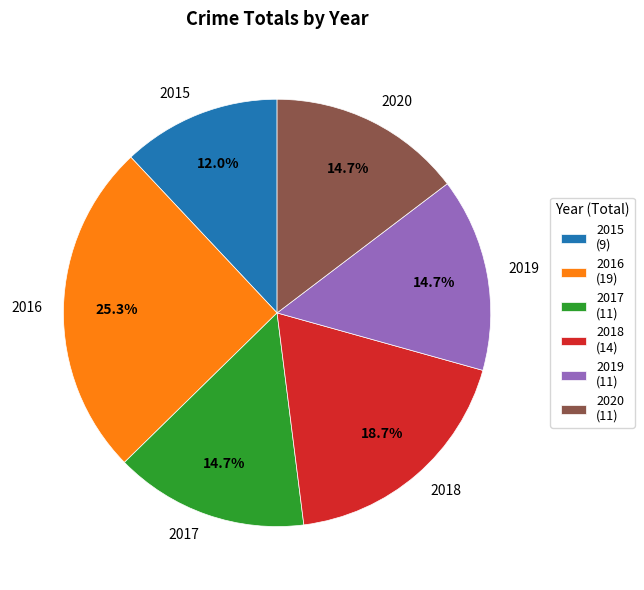

Which has a higher value, 2018 or 2019?

2018